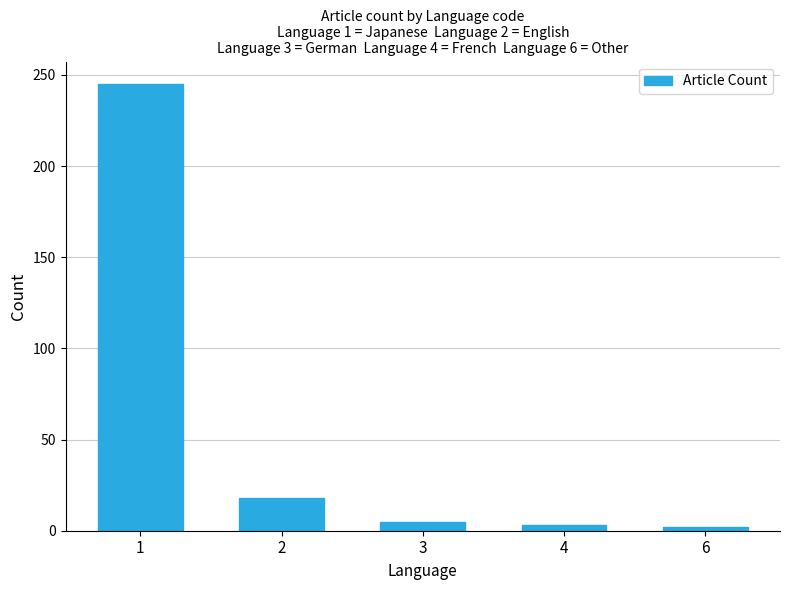

Which label corresponds to the largest value in the chart?

1